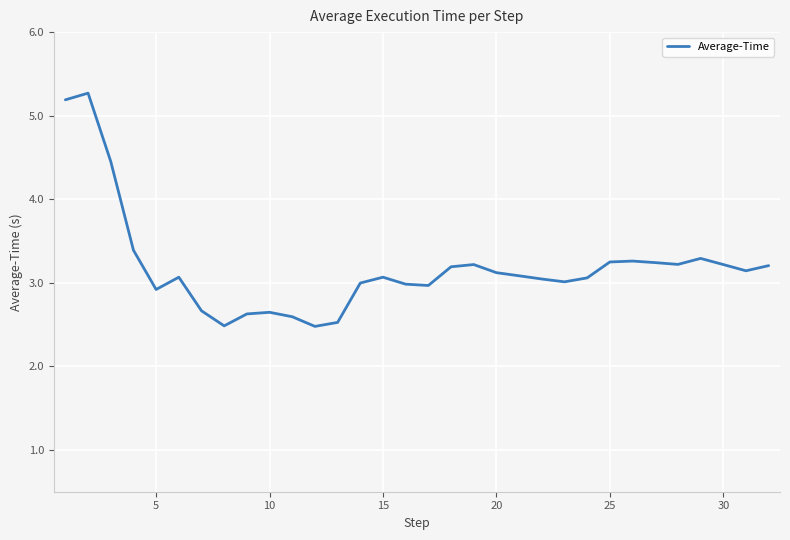

What is the difference between the maximum and minimum values?

2.8